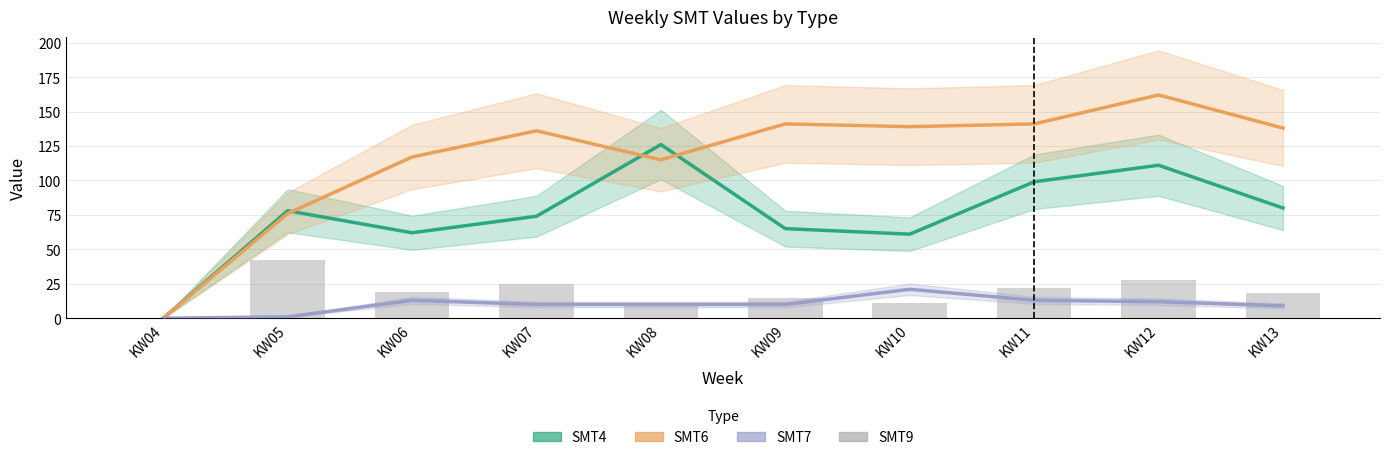

Does the chart contain any negative values?

No